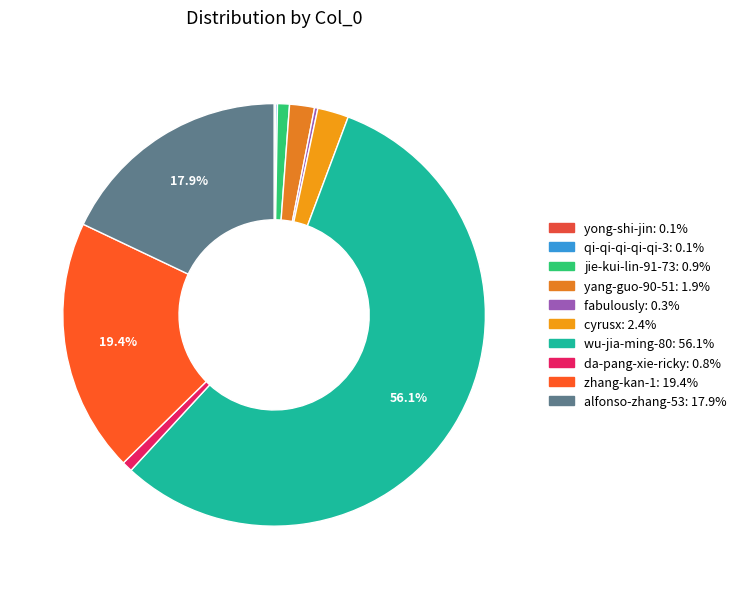

Is it true that cyrusx is 2% of the pie?

True